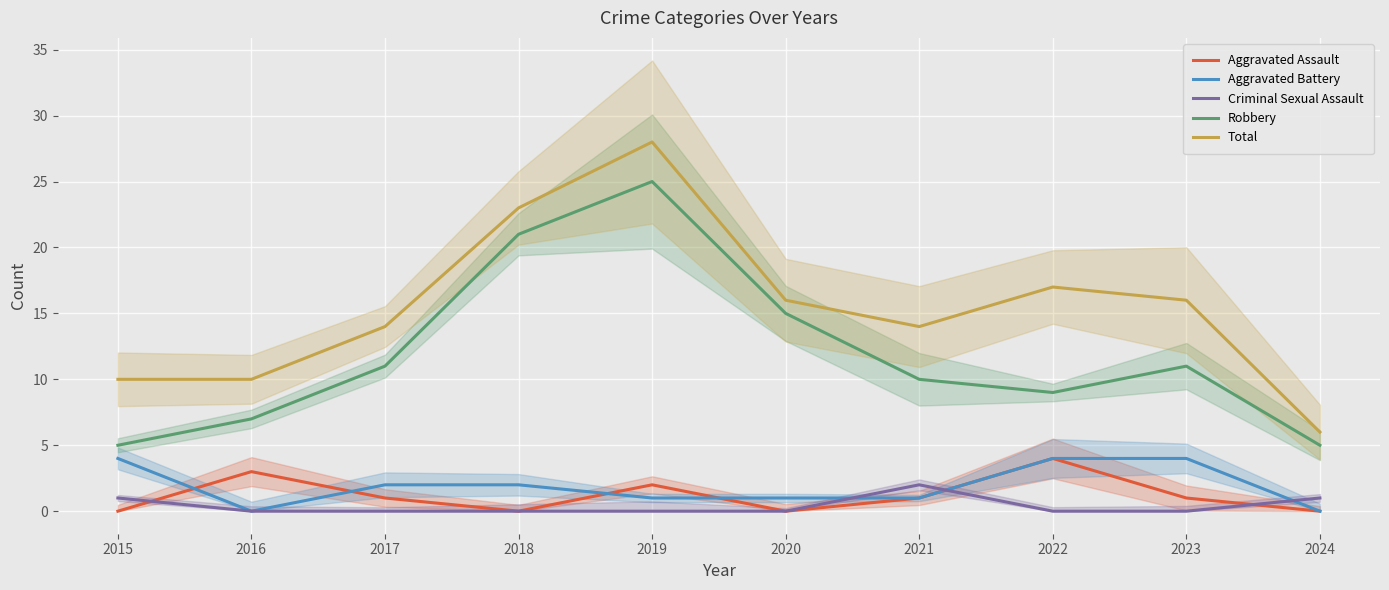

What is the difference between the second highest and second lowest values in the Aggravated Assault series?

3